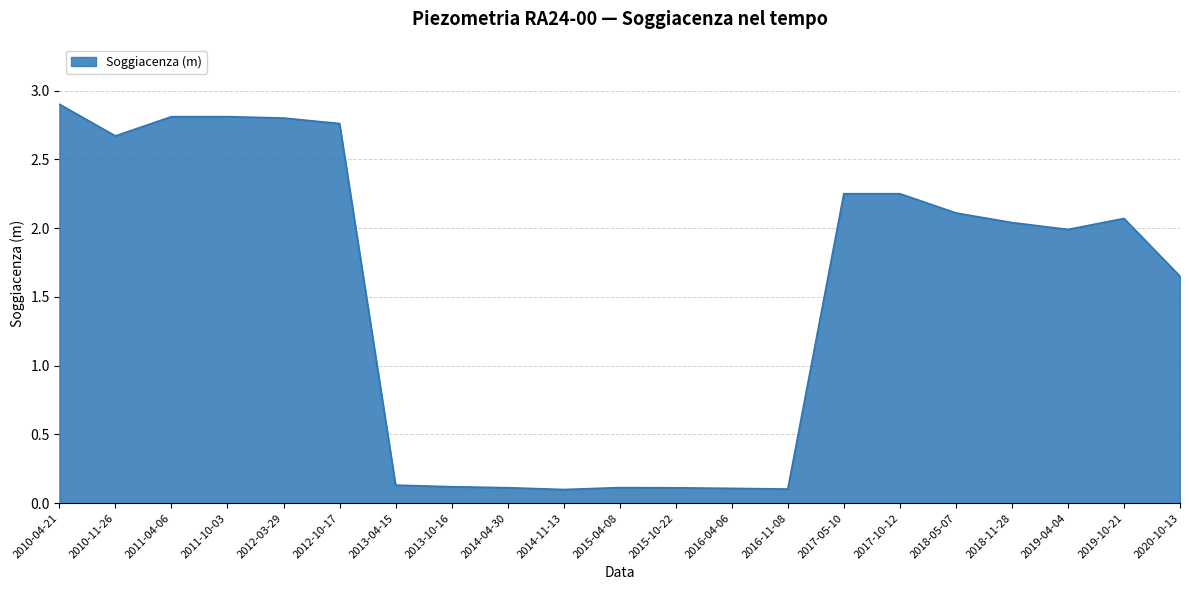

How many lines are shown in the chart?

1